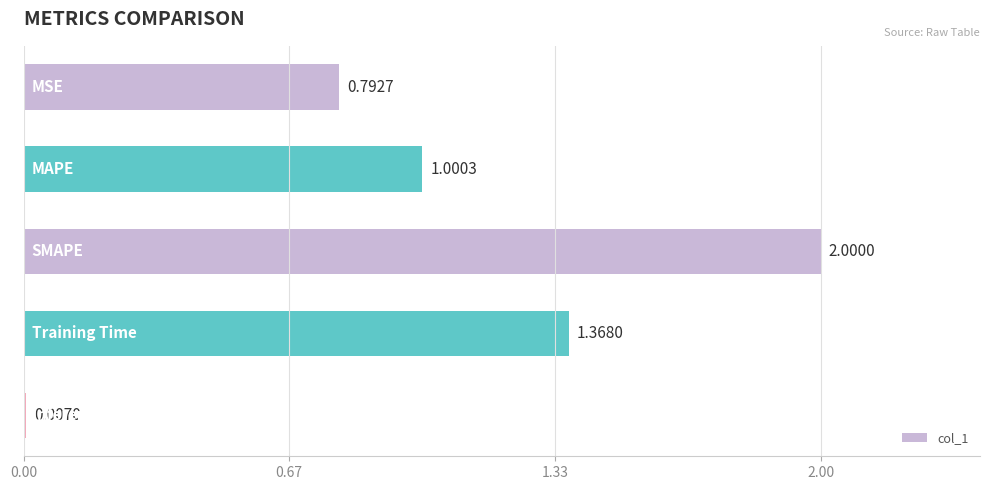

What is the sum of all values?

5.2